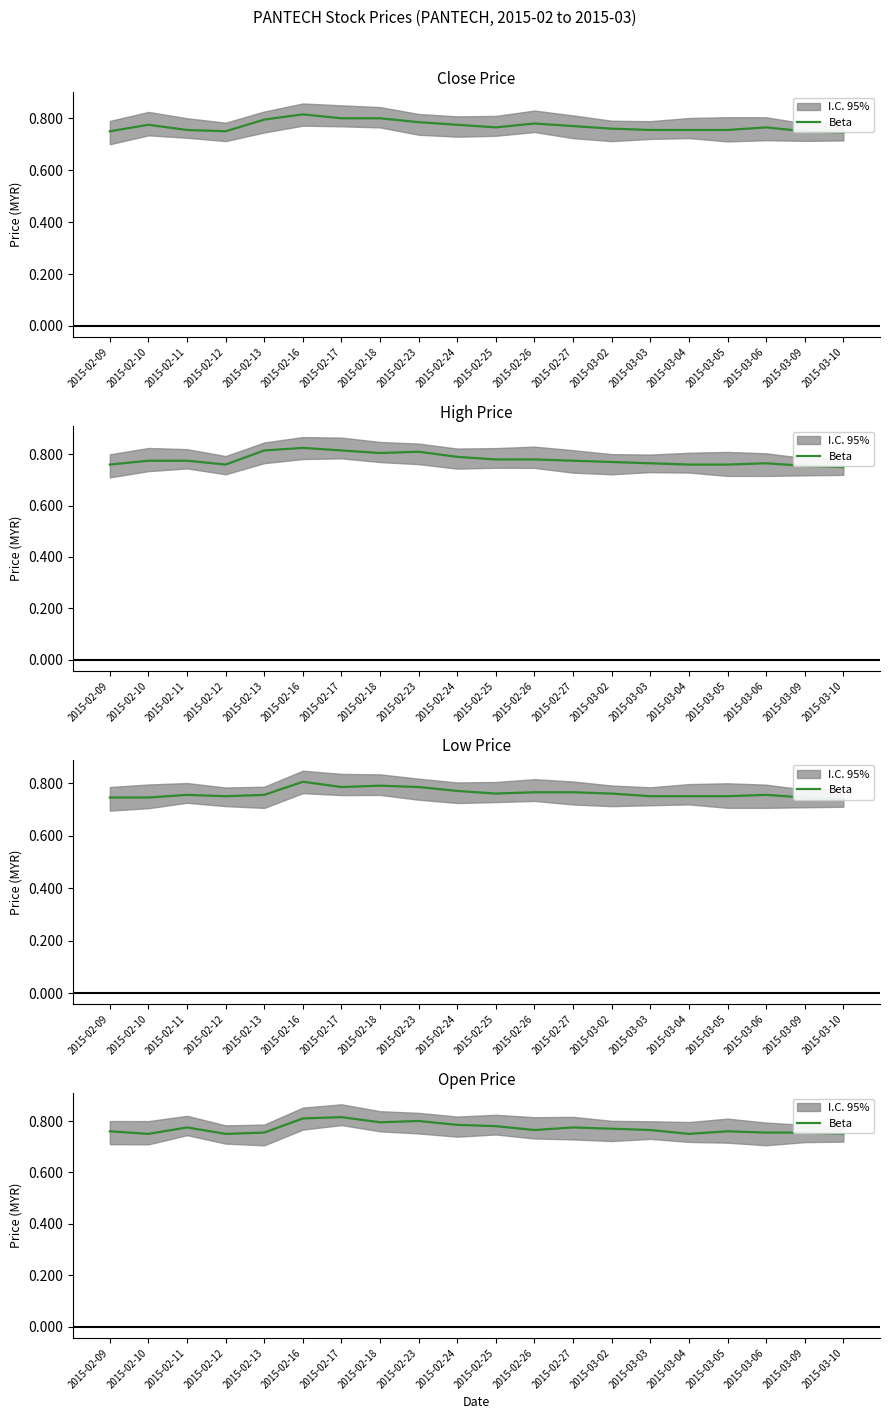

The value at 2015-02-27 is 1.3. True or false?

False